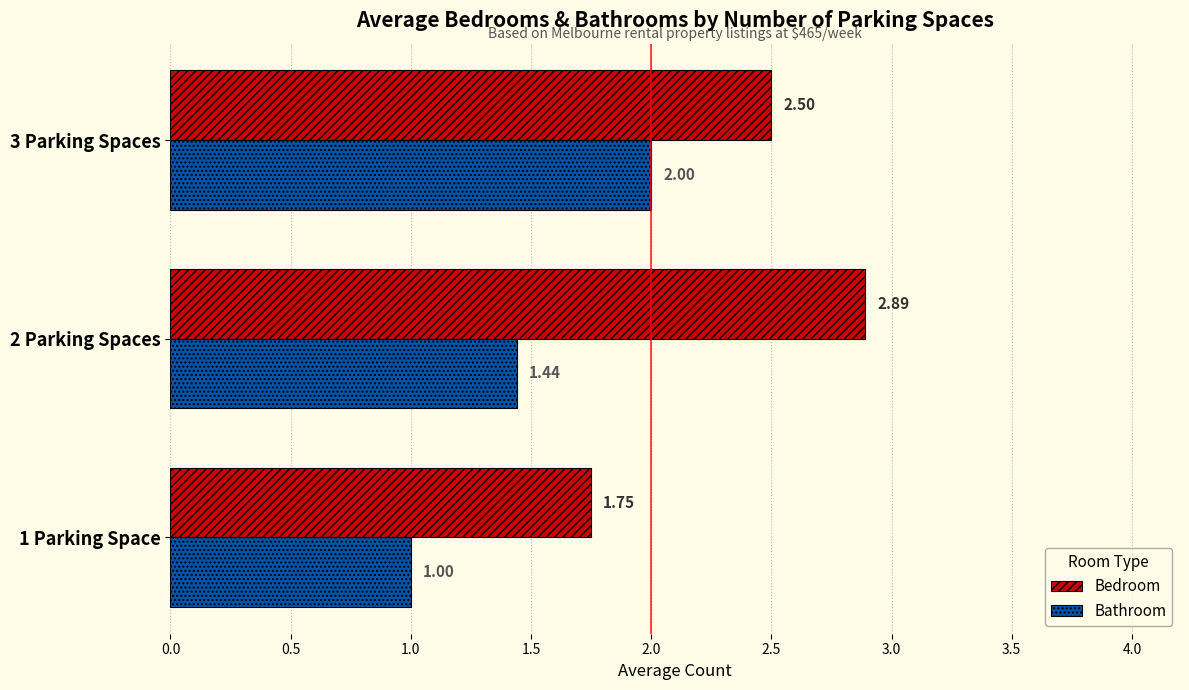

What is the difference between the maximum and minimum values in the Bedroom series?

1.1